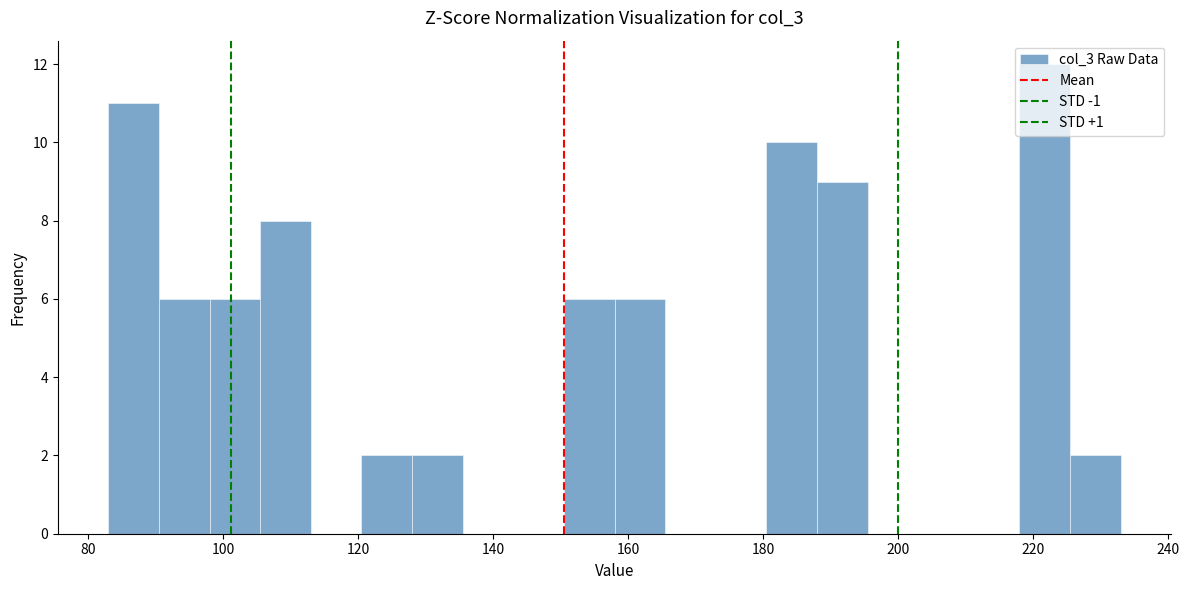

Around what value on the x-axis is the tallest bar? Give the approximate position of its centre, as read against the axis.

222